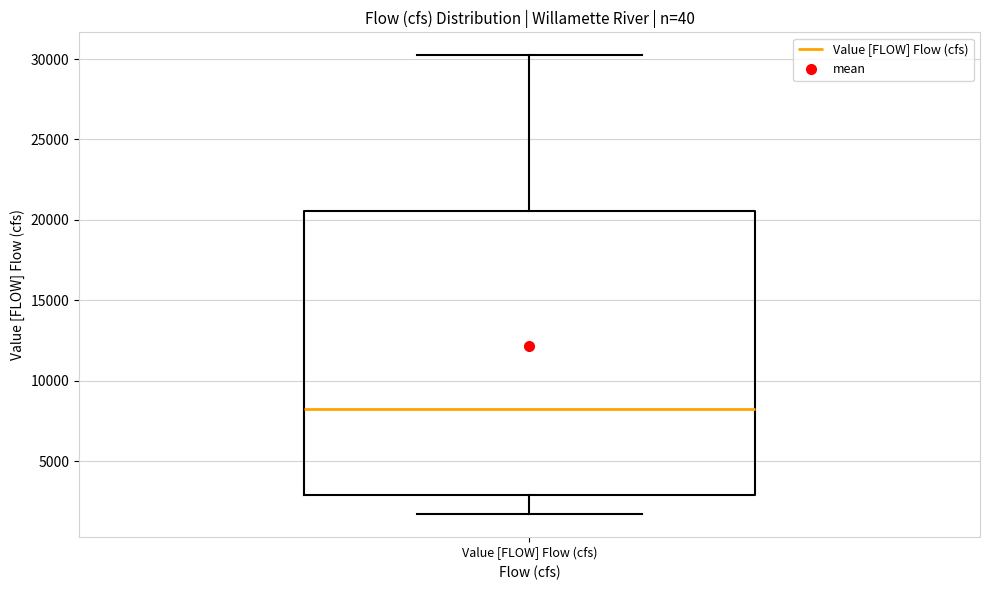

Transcribe this box plot: give where the median line is, the range the box spans, and where the two whiskers end, as read against the y-axis. The values are not printed on the chart, so give them approximately, as read against the axis.

median 8000, box 3000 to 20500, whiskers 1500 to 30000